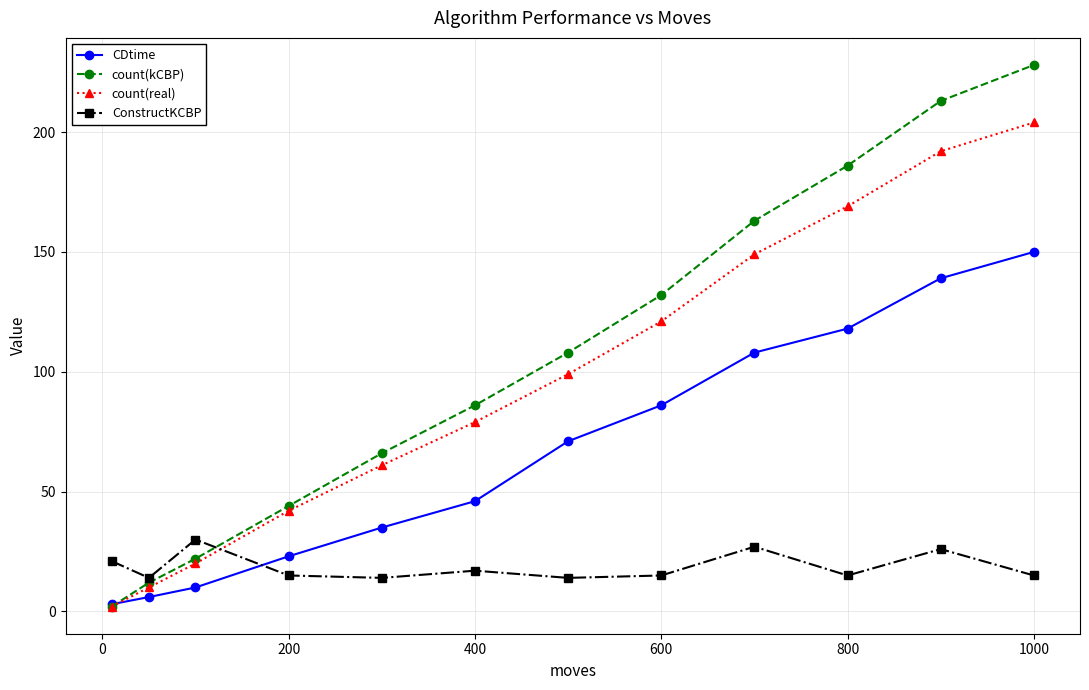

List the series in order of their peak value, lowest first.

ConstructKCBP, CDtime, count(real), count(kCBP)